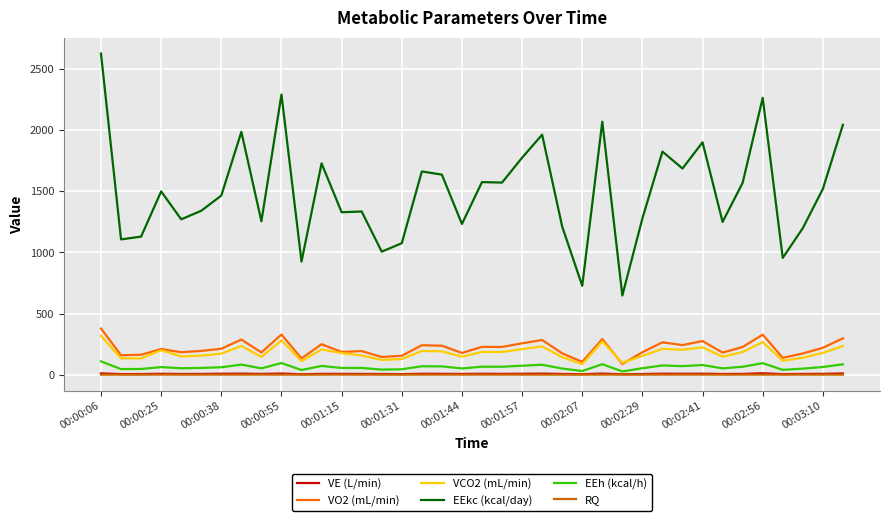

Which series has the largest total across all categories?

EEkc (kcal/day)